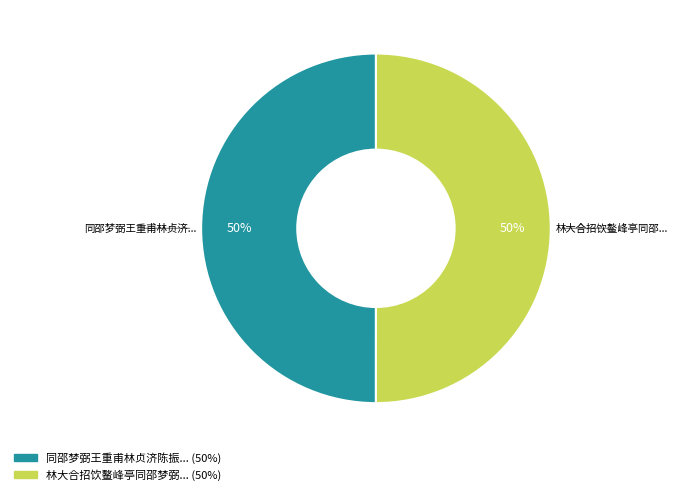

To the nearest percent, what is the average slice percentage?

50%